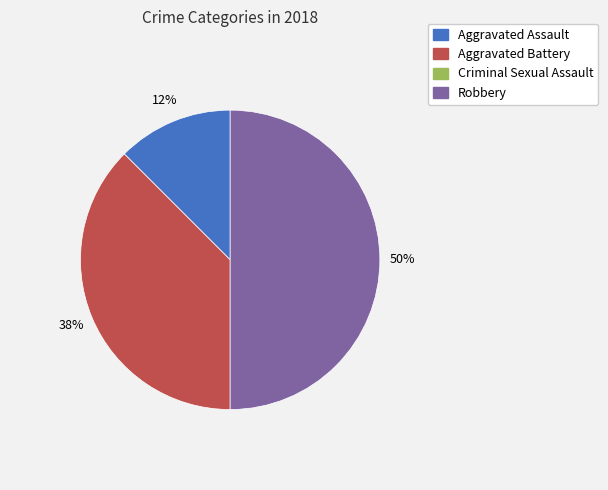

To the nearest percent, what is the average slice percentage?

33%